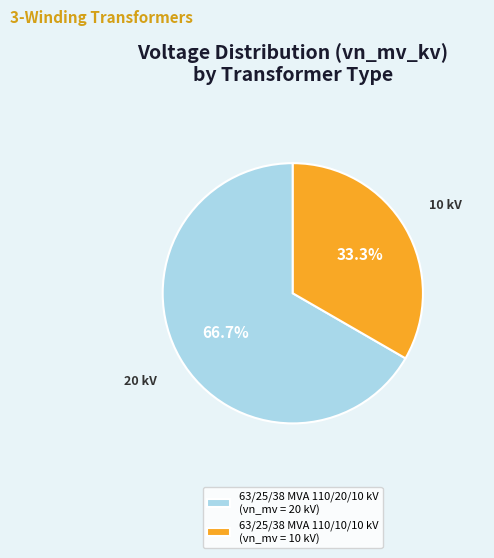

Which slice is the largest?

63/25/38 MVA 110/20/10 kV